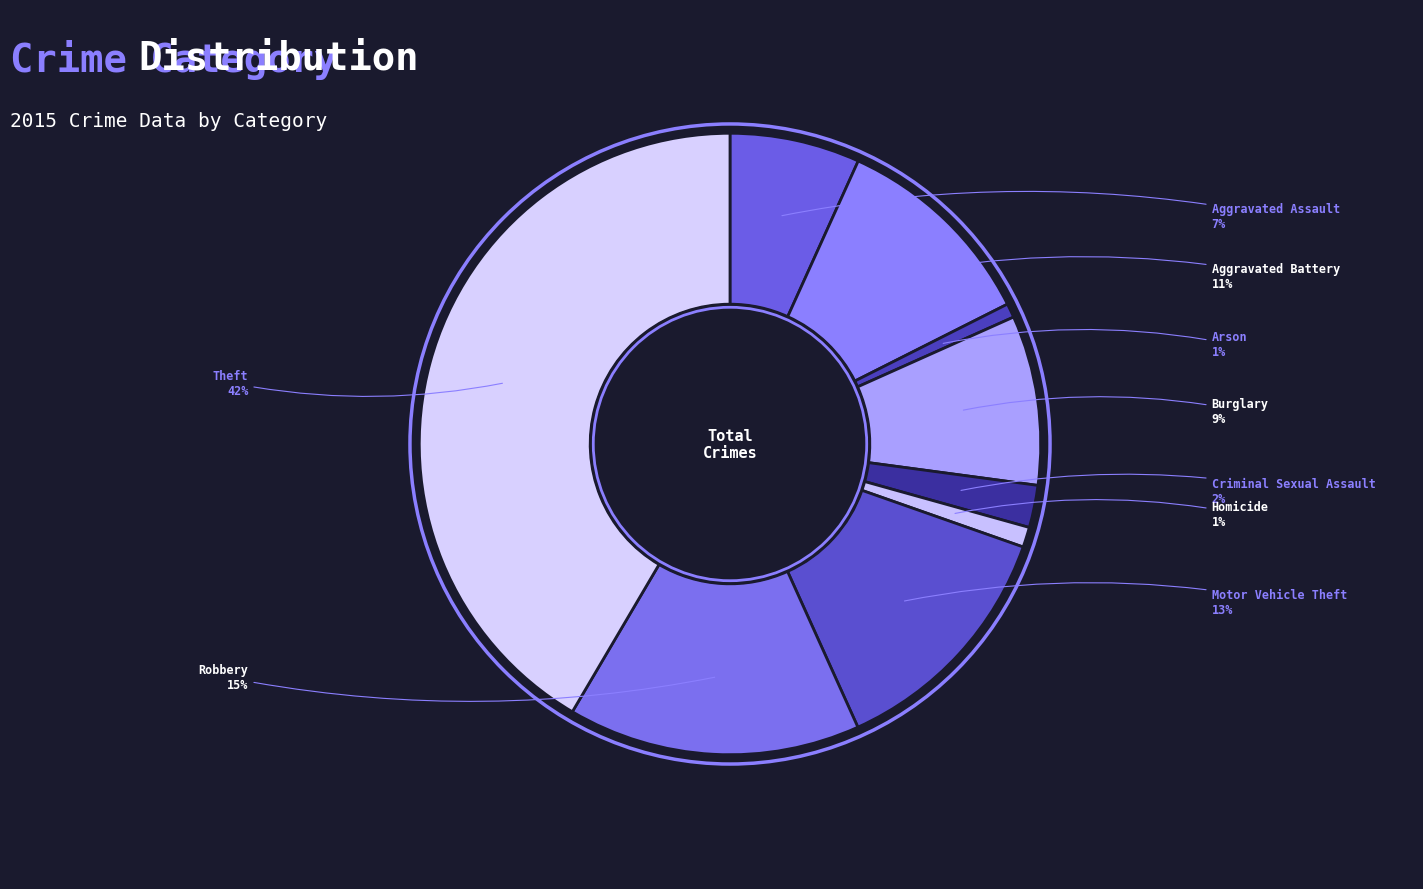

Which slice is the smallest?

Arson